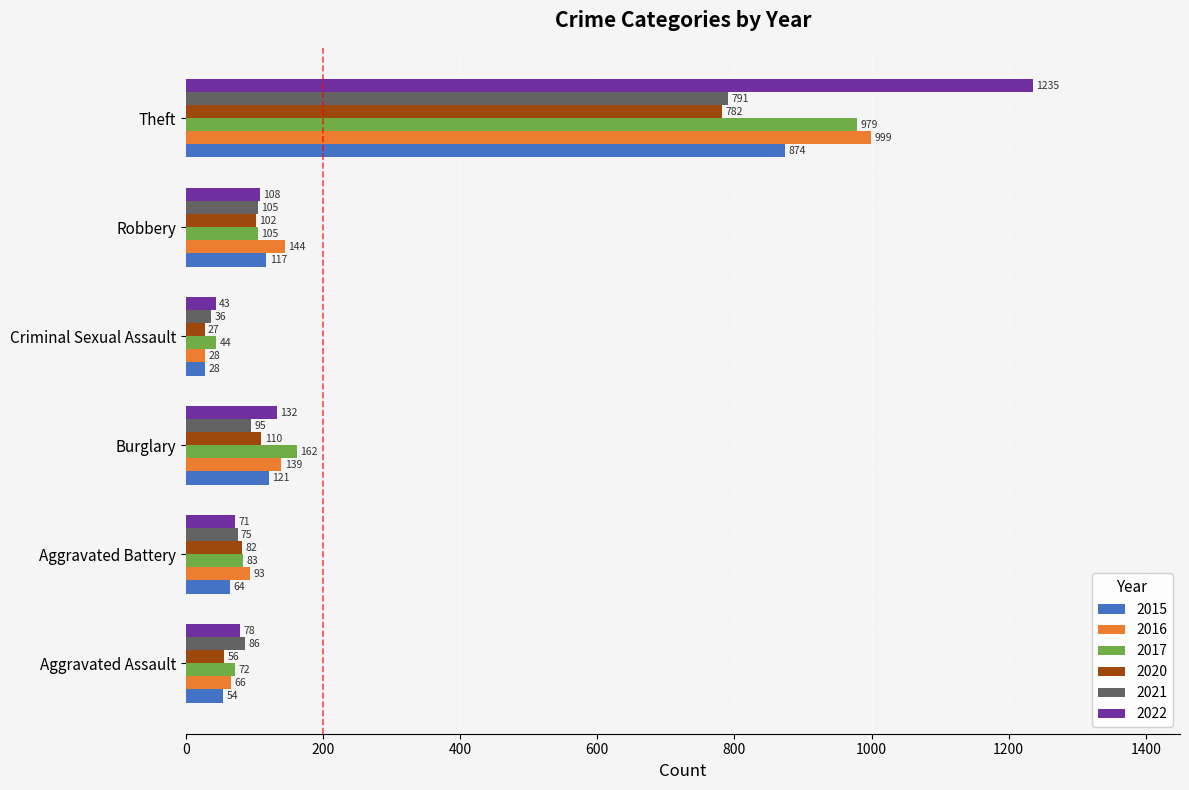

At which label is 2017 closest to 511?

Burglary